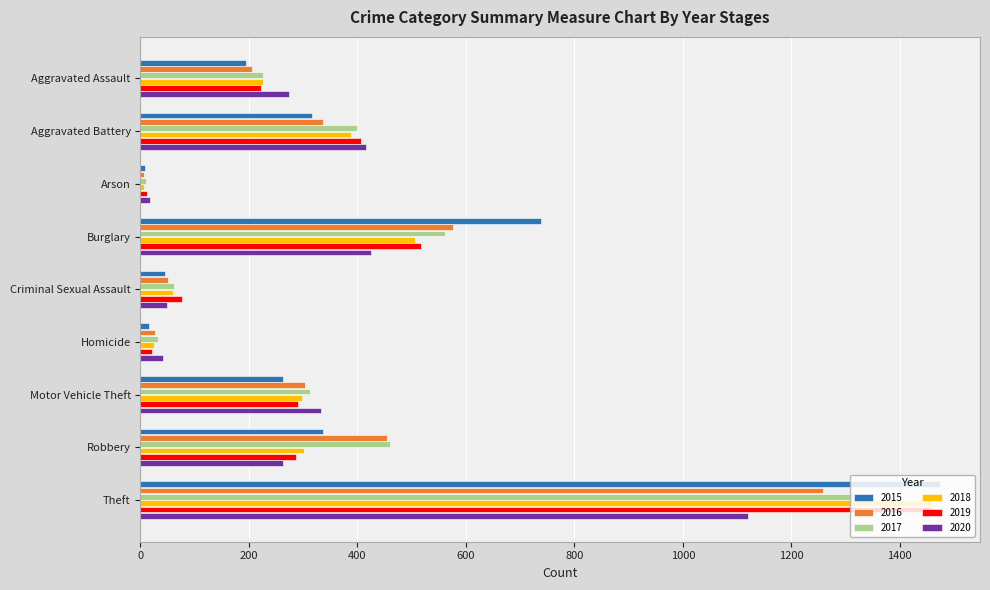

What is the difference between the 2017 values at Aggravated Assault and Burglary?

337